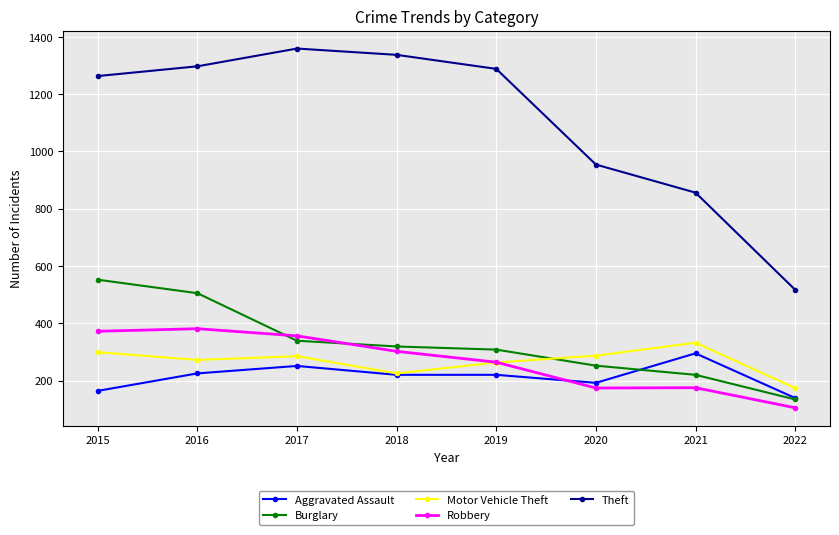

What is the difference between the highest and lowest values at 2015?

1099